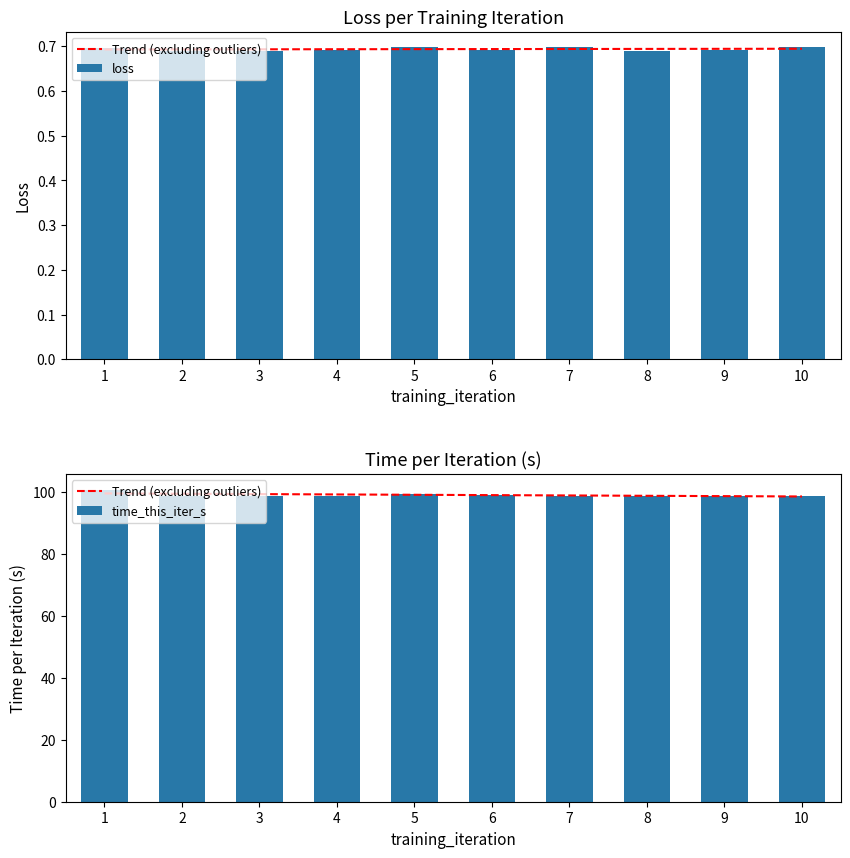

The value of time_this_iter_s at 9 is 98.6. True or false?

True